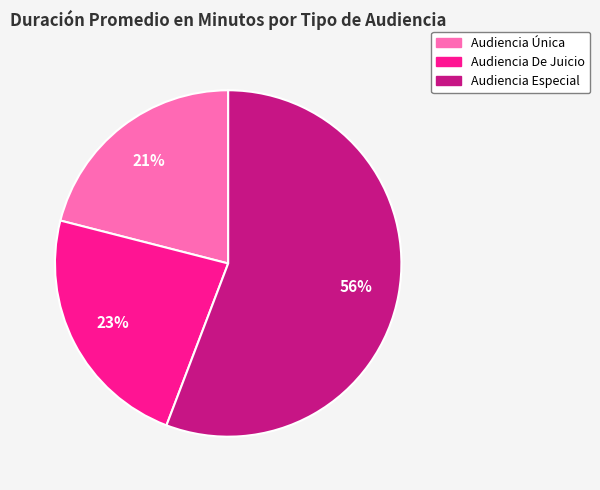

Which slice represents more than half of the pie?

Audiencia Especial